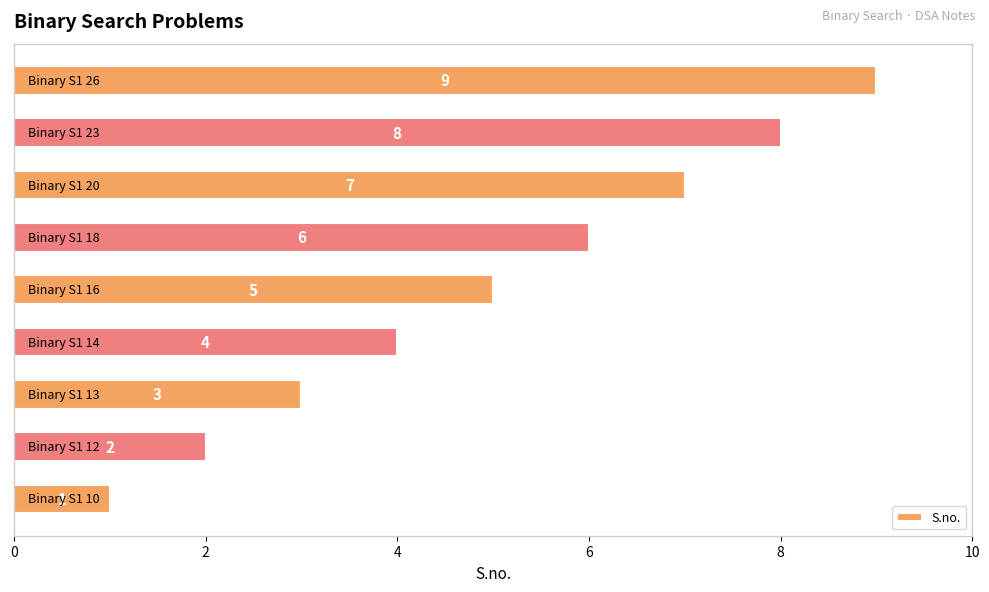

How many values are between 3 and 7?

5